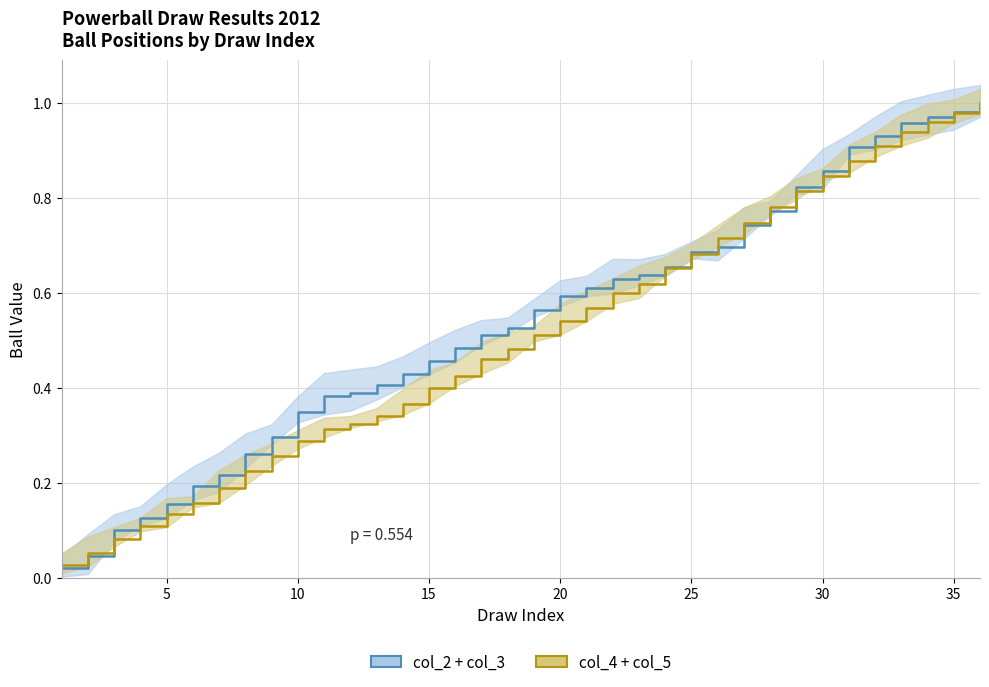

How many times do col_2 + col_3 and col_4 + col_5 cross each other?

3